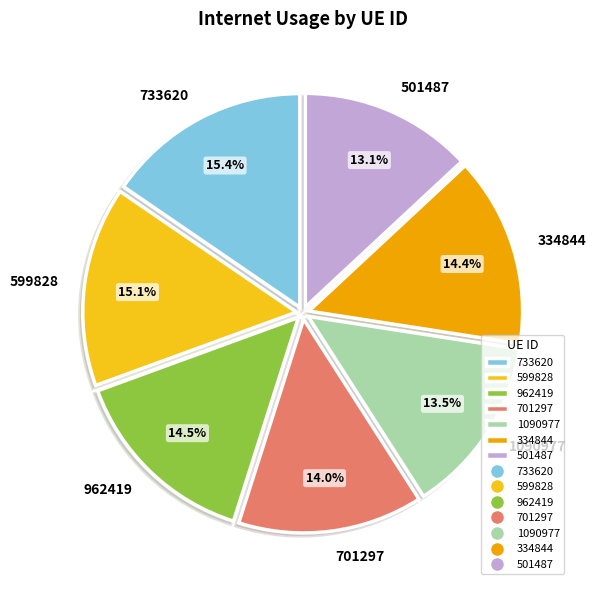

What is the ratio of the value at 733620 to the value at 599828?

1.0